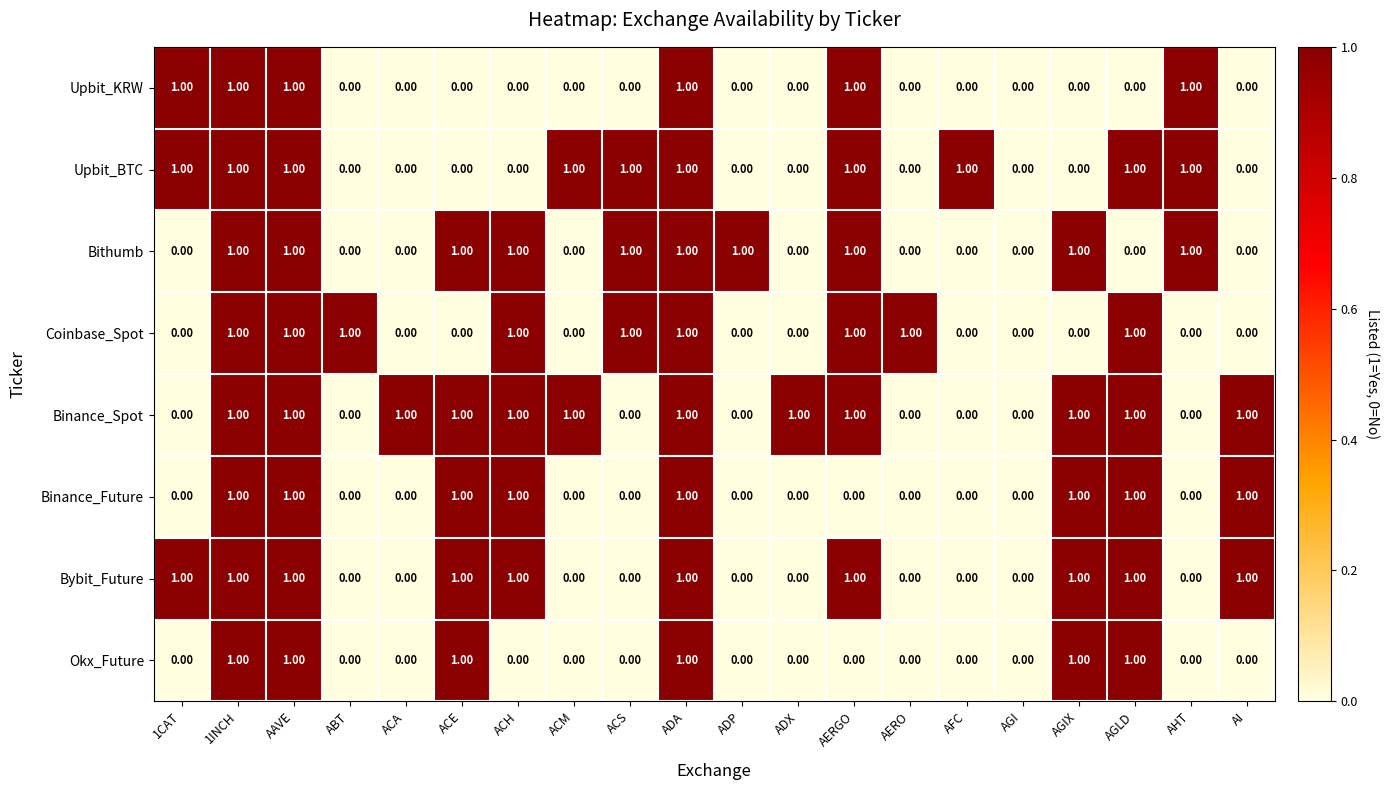

Which series has the largest total across all categories?

Binance_Spot